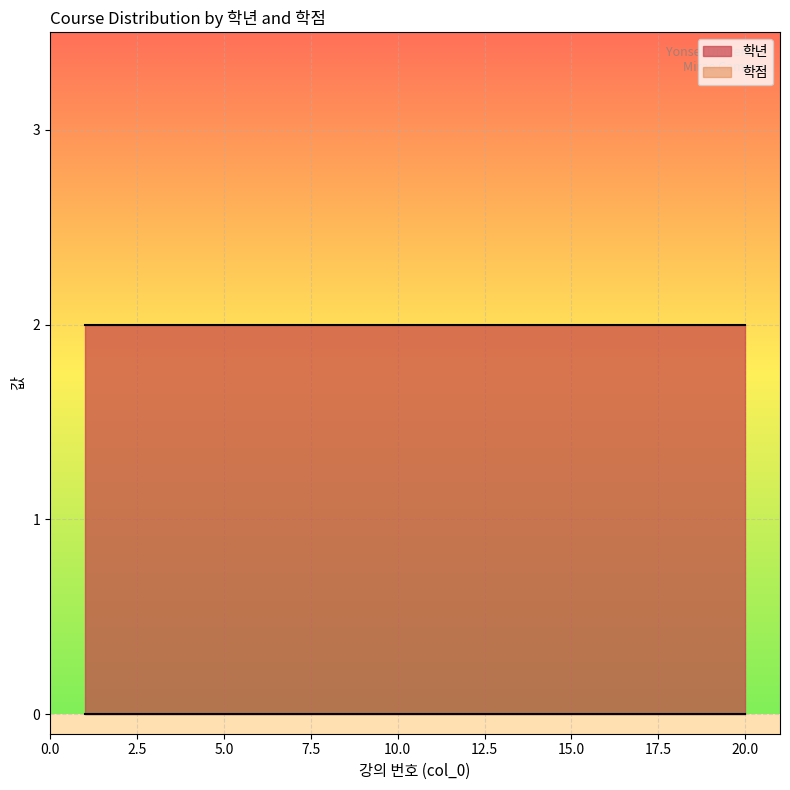

Reading left to right, list all the values displayed in this chart.

학년: 2	2	2	2	2	2	2	2	2	2	2	2	2	2	2	2	2	2	2	2
학점: 0	0	0	0	0	0	0	0	0	0	0	0	0	0	0	0	0	0	0	0